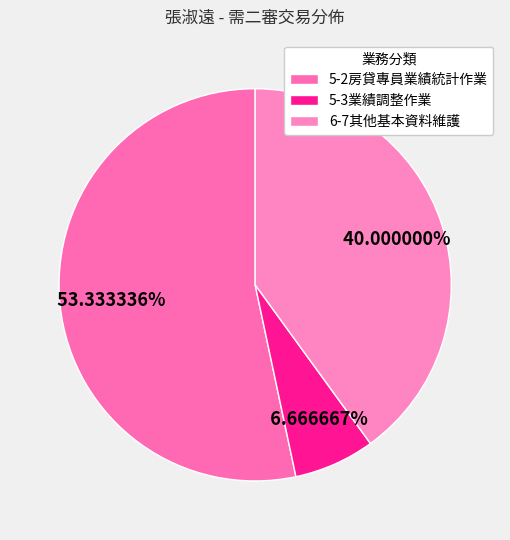

What is the largest slice in the pie chart?

5-2房貸專員業績統計作業